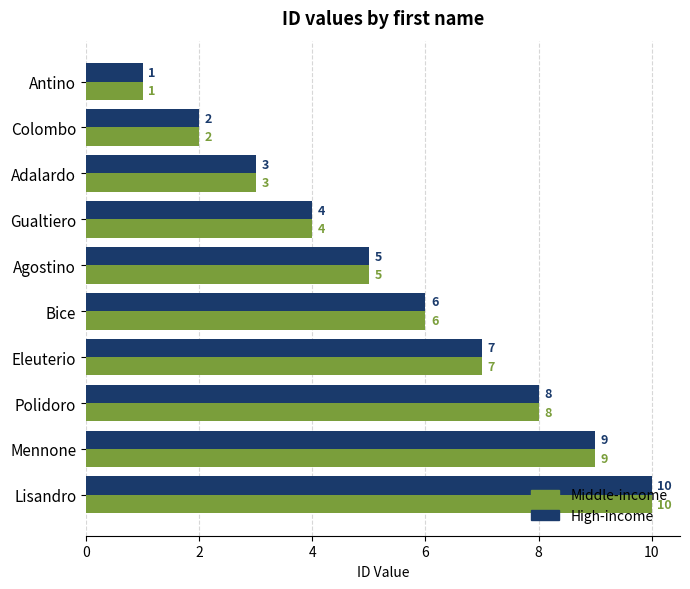

At which label is High-income closest to 5?

Agostino